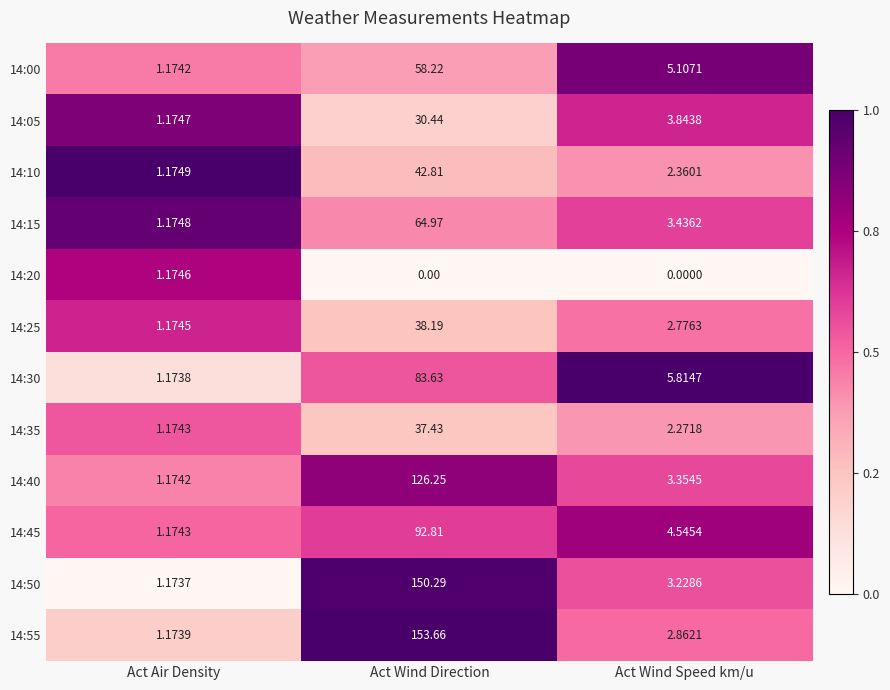

What is the difference between the highest and lowest values at Act Air Density?

0.0